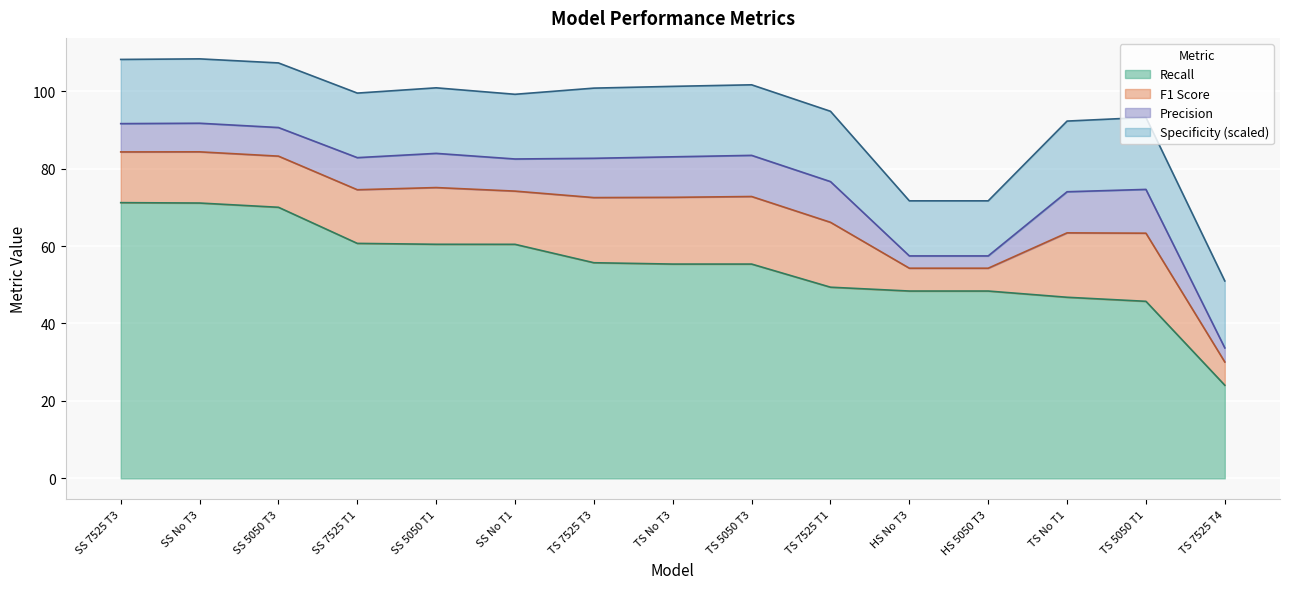

The value of Specificity at SS No T1 is 34.4. True or false?

False